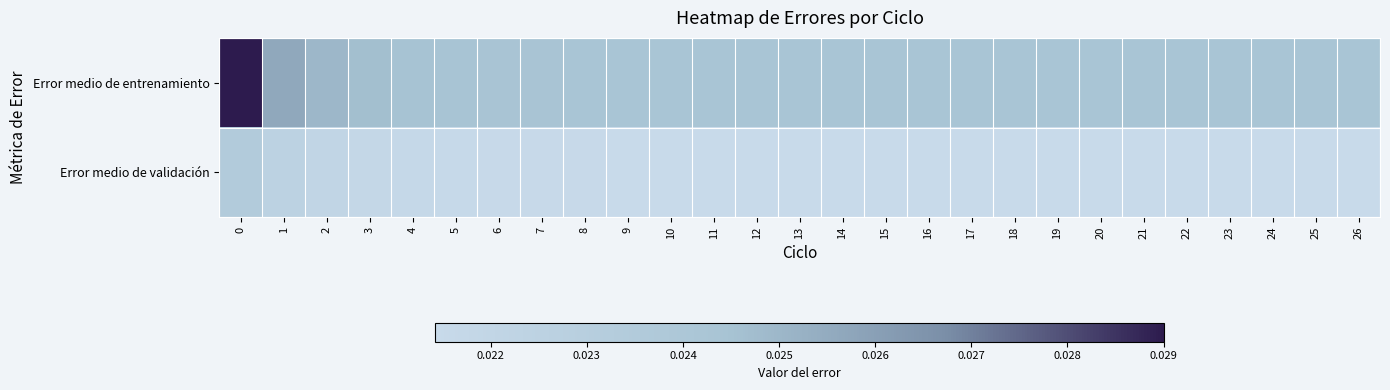

How many distinct data groups are displayed?

2